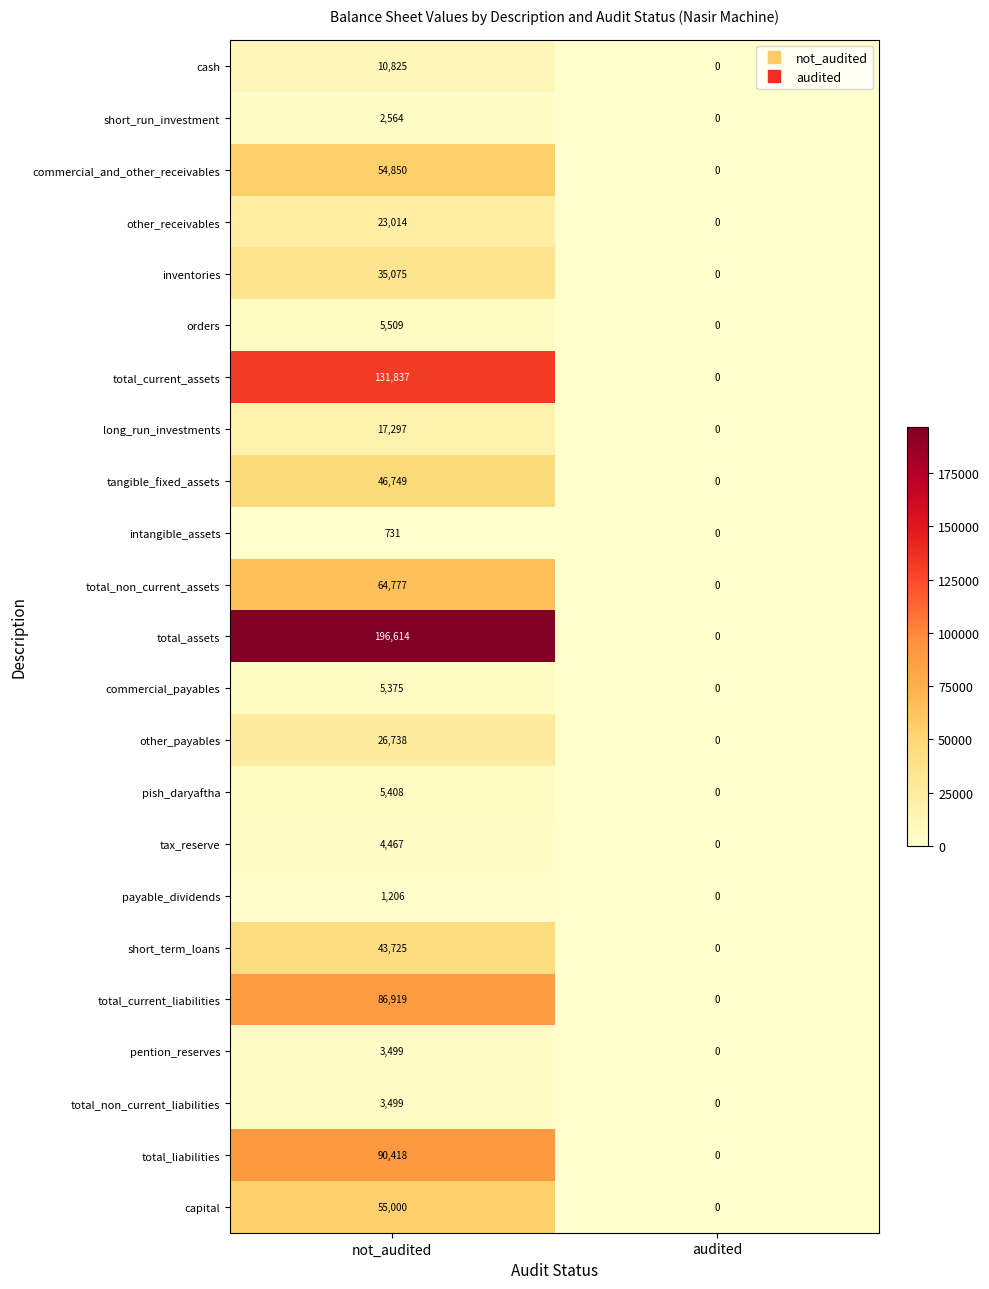

Which series changed the most between not_audited and audited?

total_assets